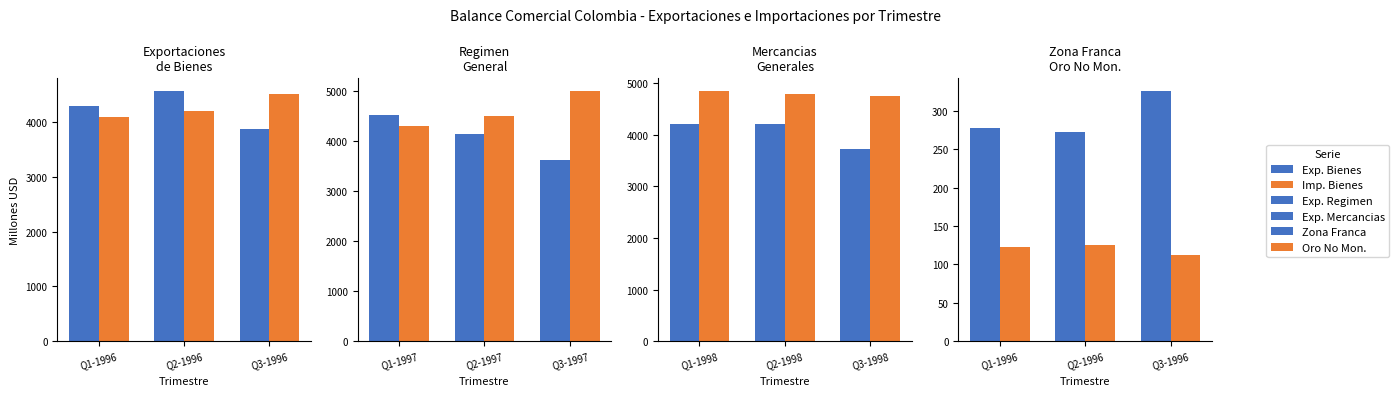

How many categories are shown in the chart?

3